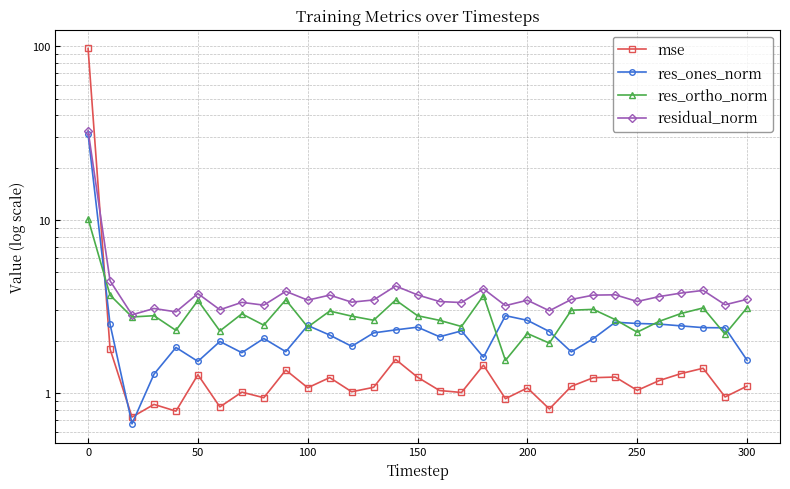

How many values in the res_ones_norm series exceed 2?

20